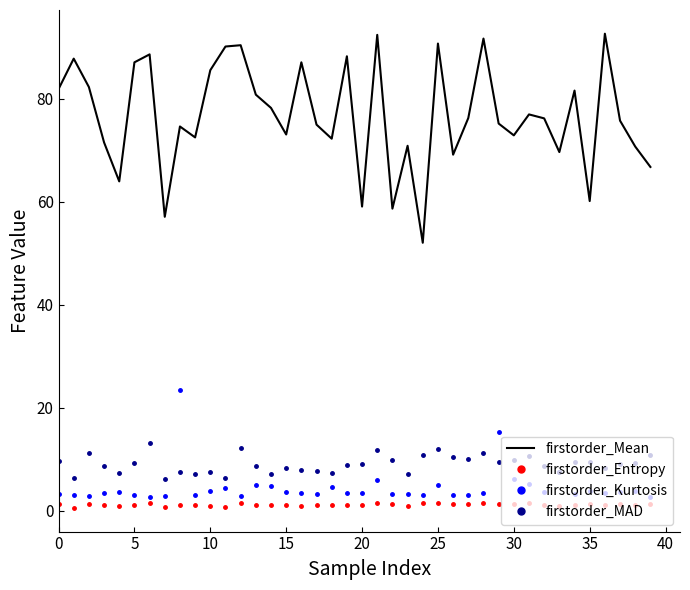

What is the difference between the maximum and minimum values in the firstorder_Mean series?

40.6